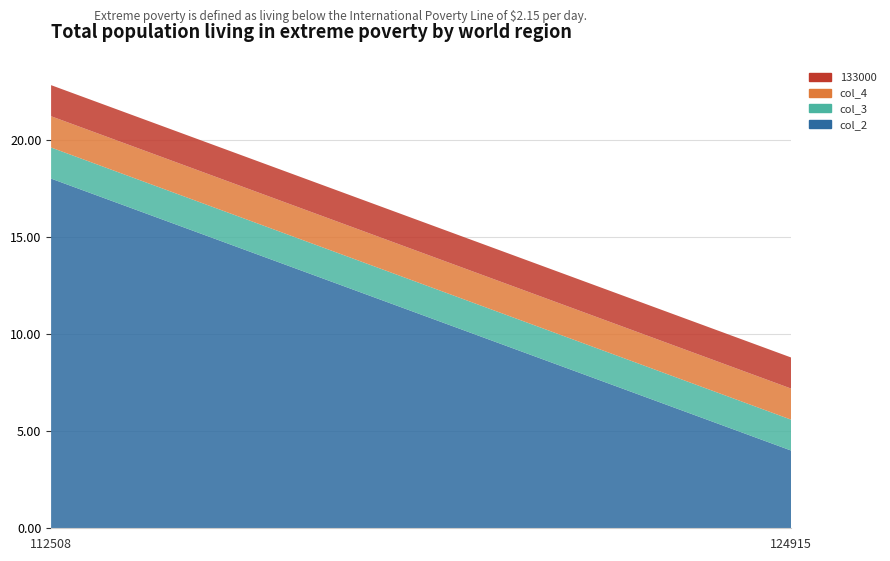

Which category has the highest value in the col_4 series?

112508